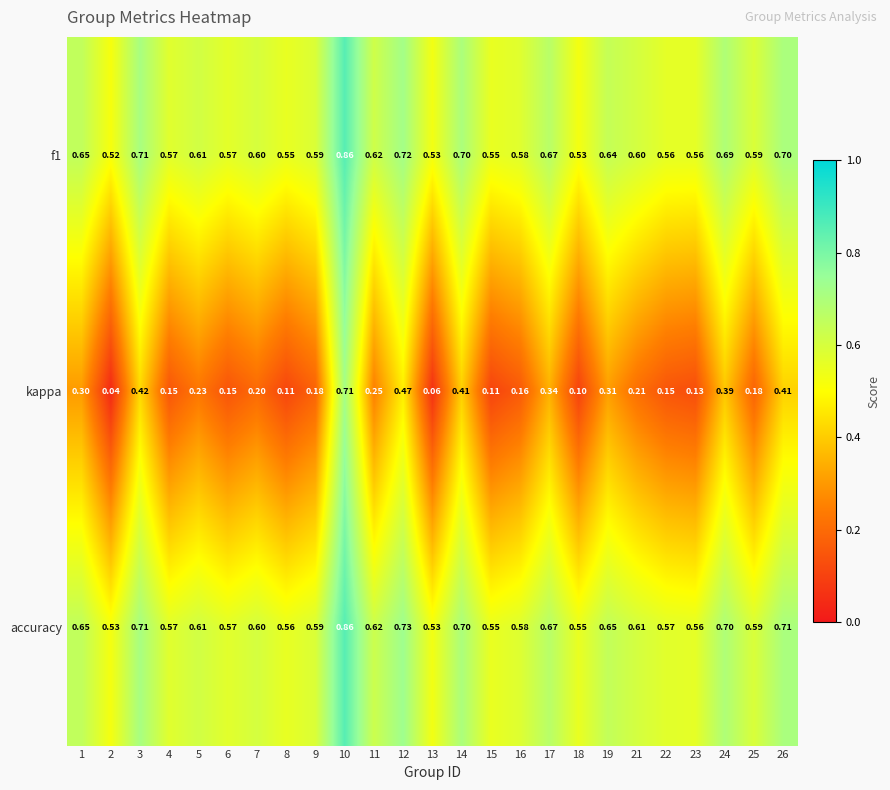

Which series has the largest total across all categories?

accuracy